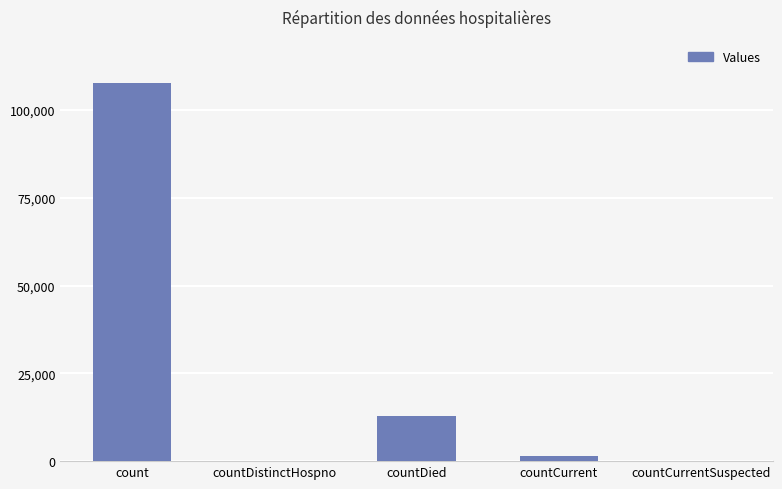

Are the bars horizontal?

No